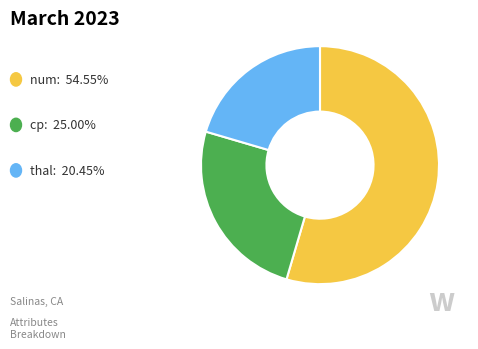

Is there a majority slice in this chart?

Yes